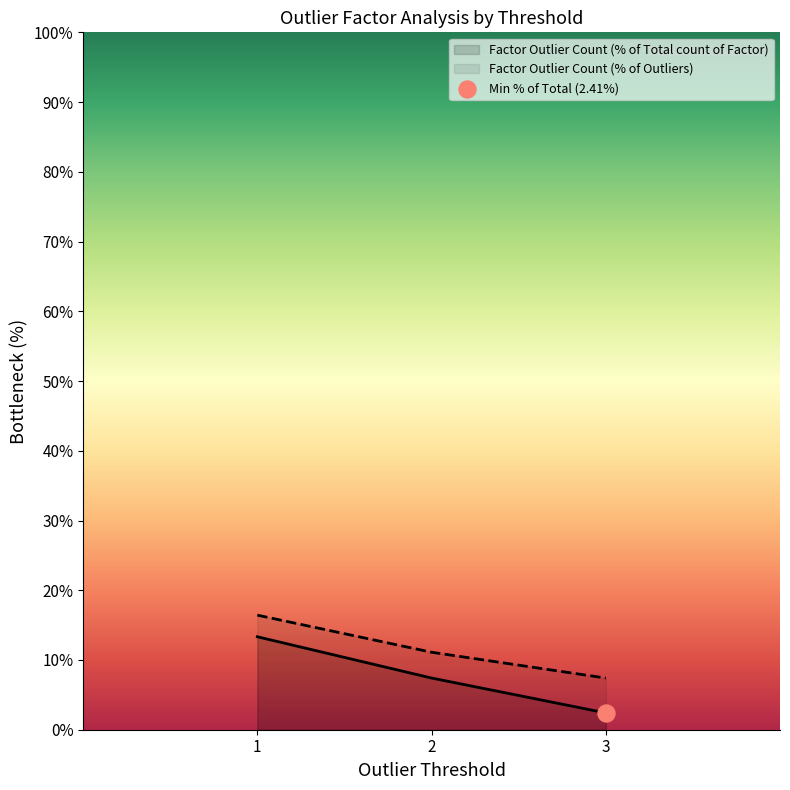

At how many categories does at least one series exceed 10?

2